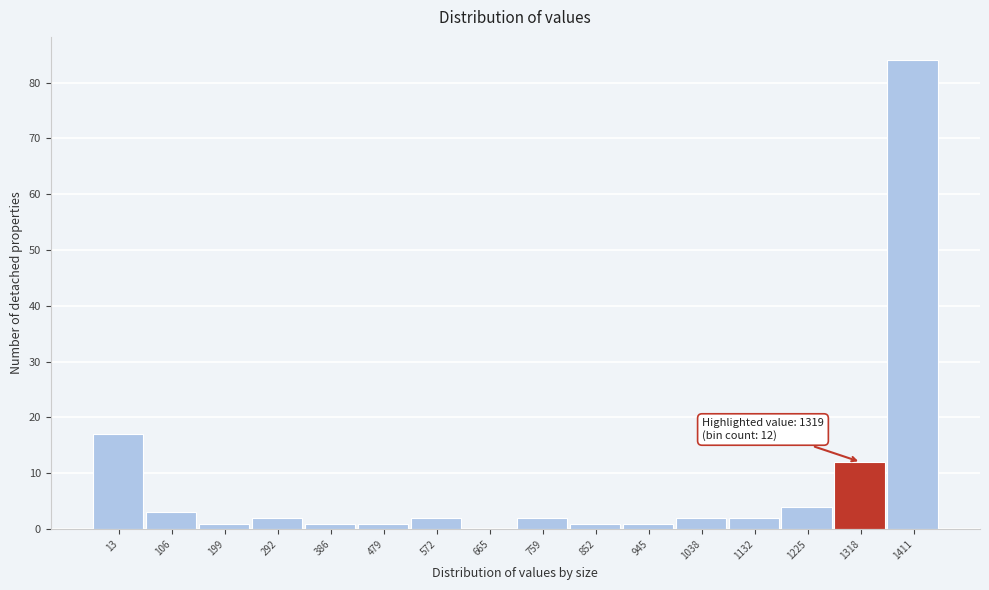

Reading right to left, transcribe all the data shown in this chart.

1411=84	1318=12	1225=4	1132=2	1038=2	945=1	852=1	759=2	665=0	572=2	479=1	386=1	292=2	199=1	106=3	13=17